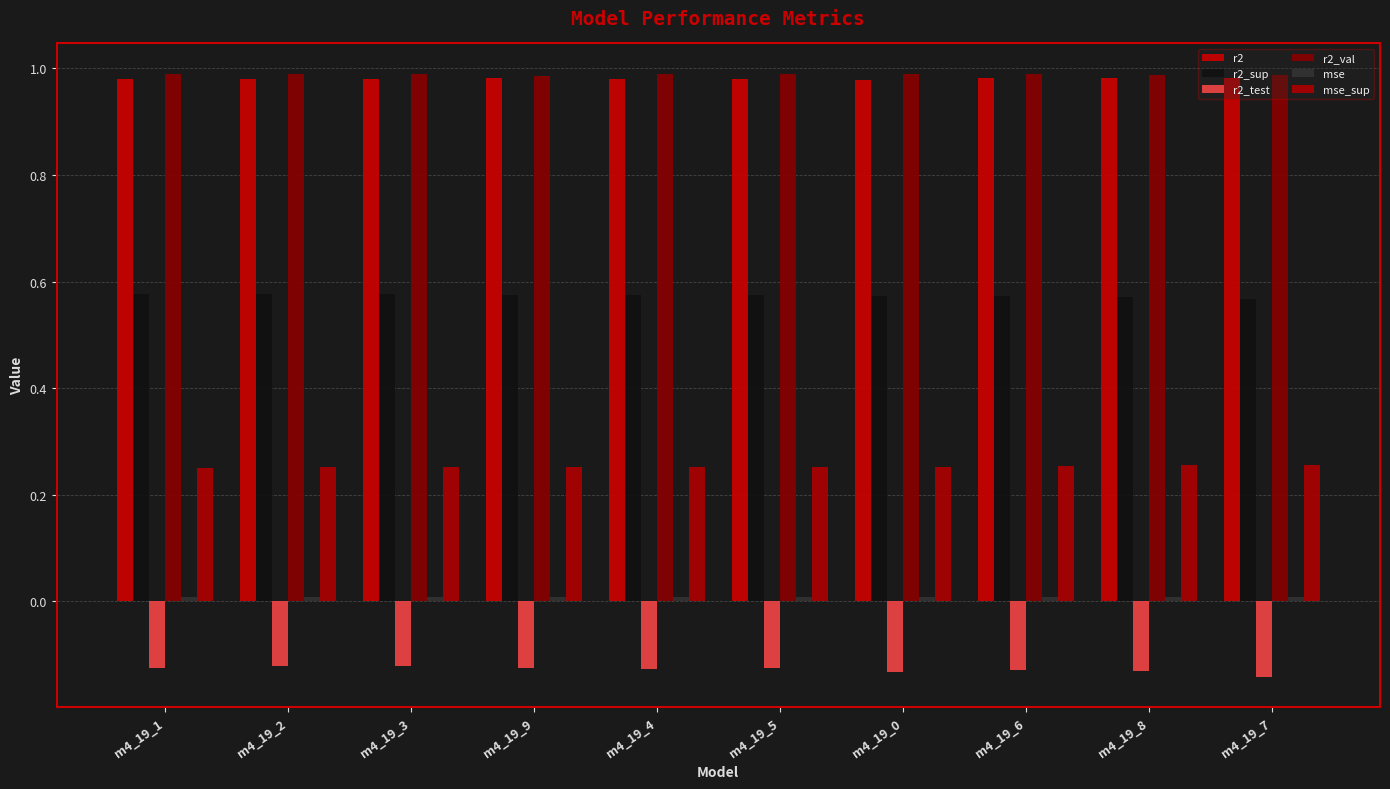

True or false: r2_test has a value of -0.1 at m4_19_9.

True